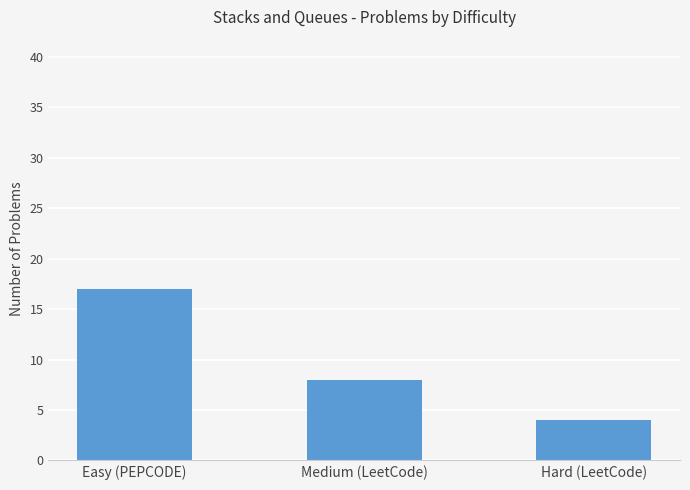

What is the change in value from Easy (PEPCODE) to Medium (LeetCode)?

-9